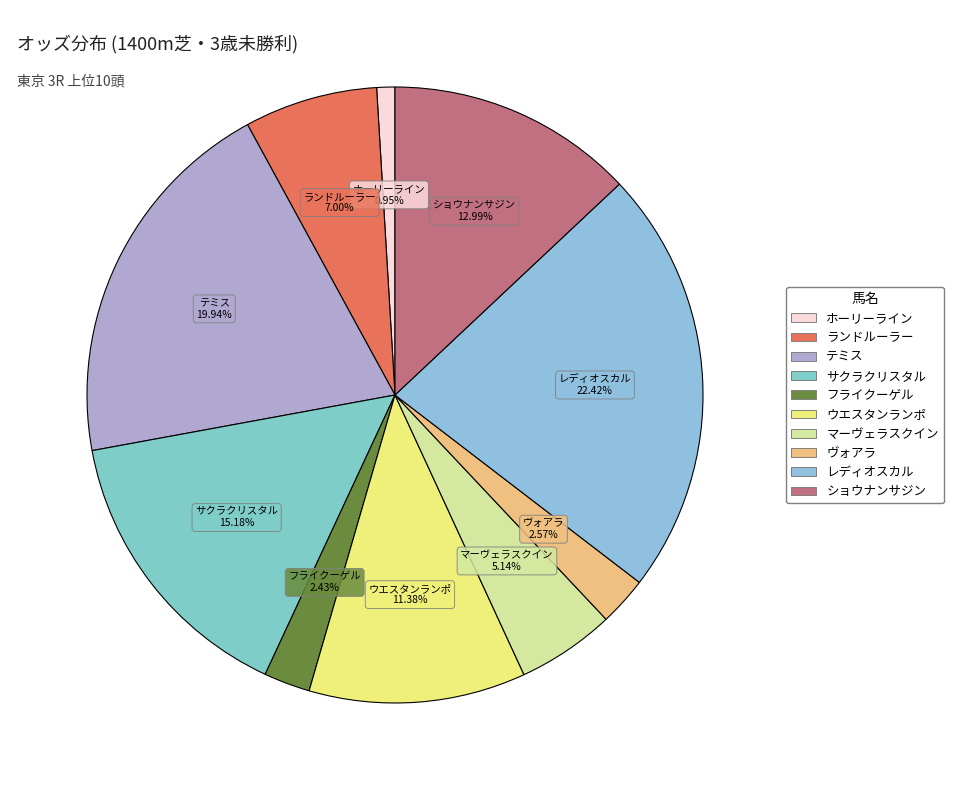

Is ヴォアラ the majority of the pie?

No